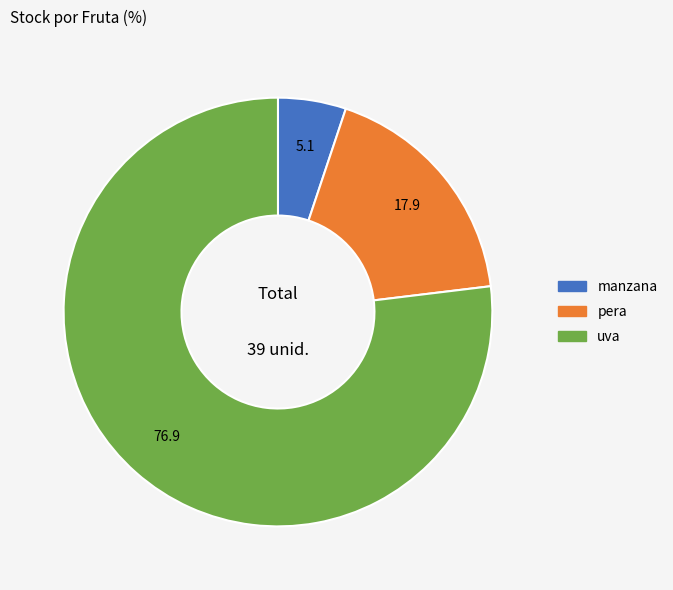

The manzana slice represents 14% of the pie. True or false?

False